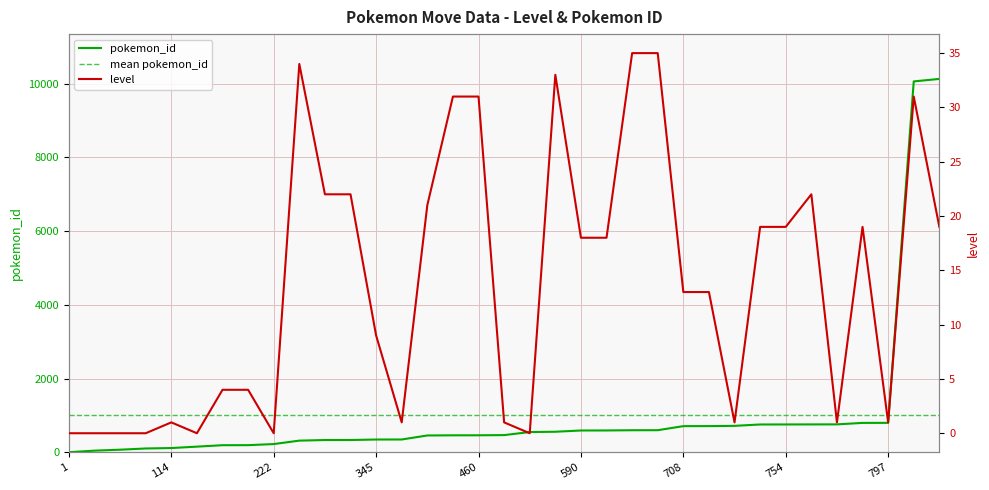

What is the difference between the second highest and second lowest values in the level series?

35